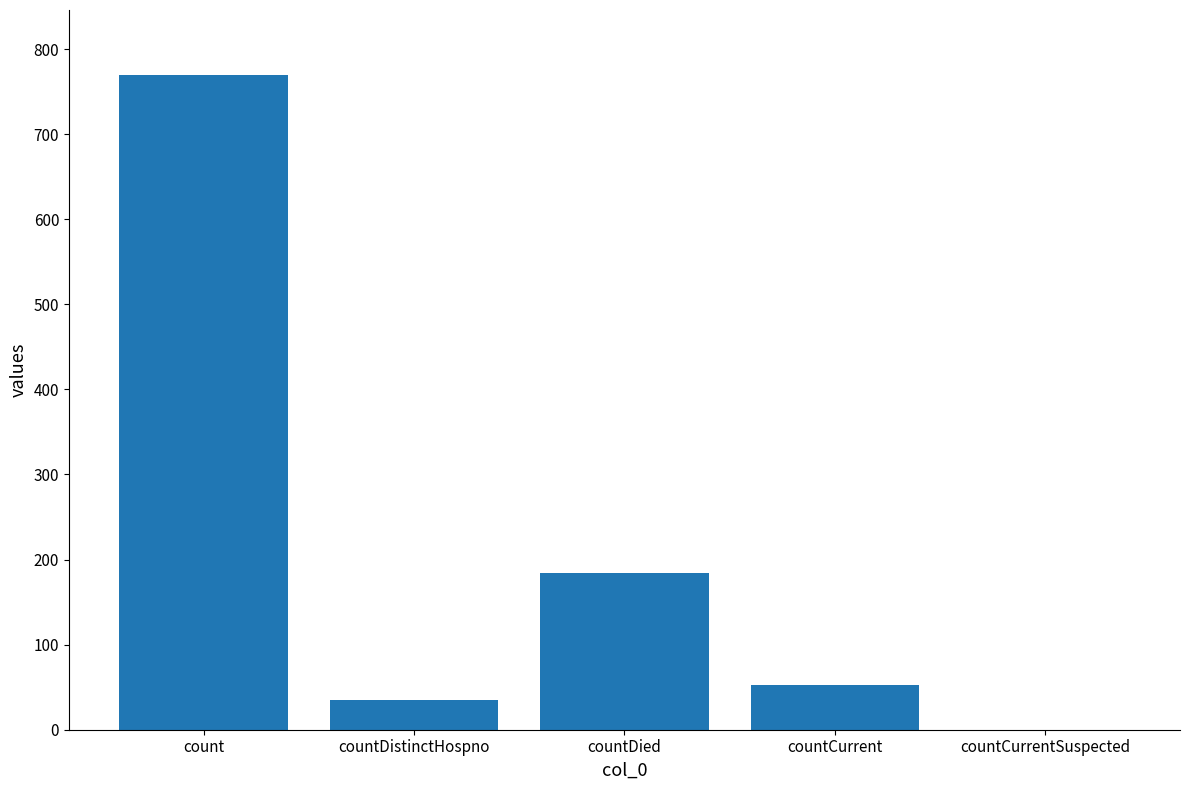

What is the change in value from count to countDistinctHospno?

-734